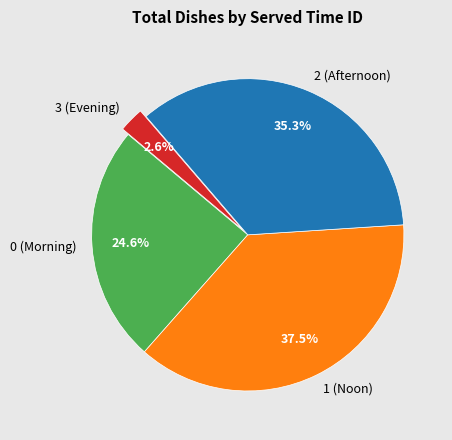

Approximately how many times larger is the value at 0 (Morning) compared to 2 (Afternoon)?

0.7